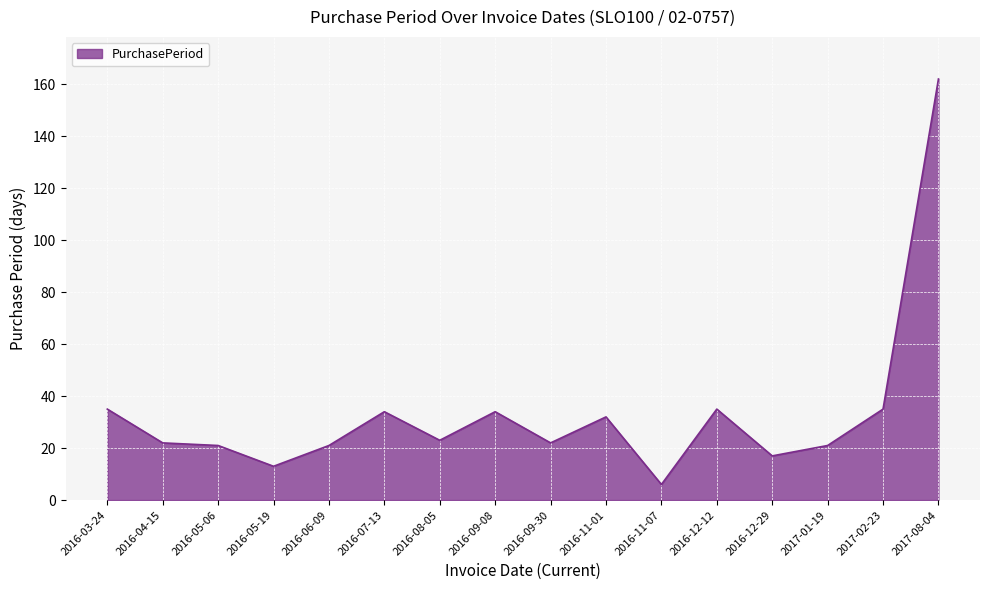

What is the approximate value at 2016-11-07?

6